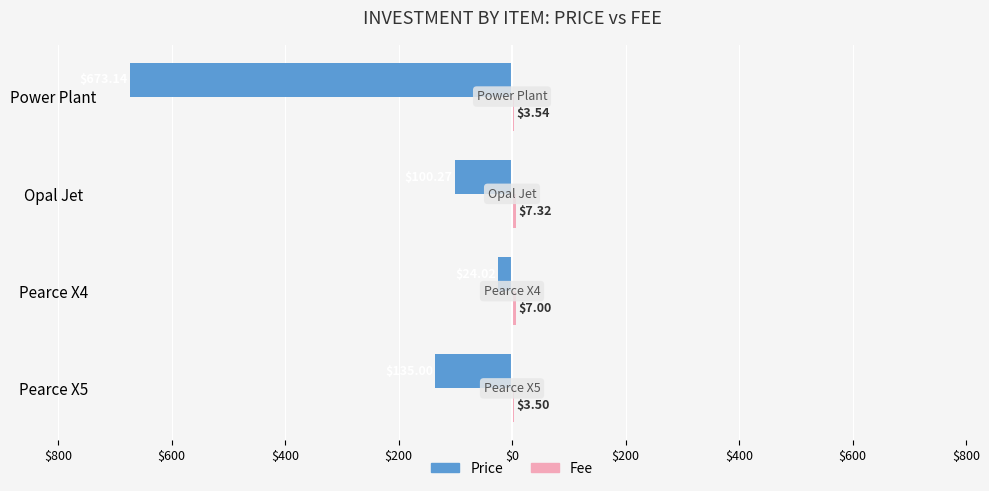

What is the average value of the Price series?

-233.1